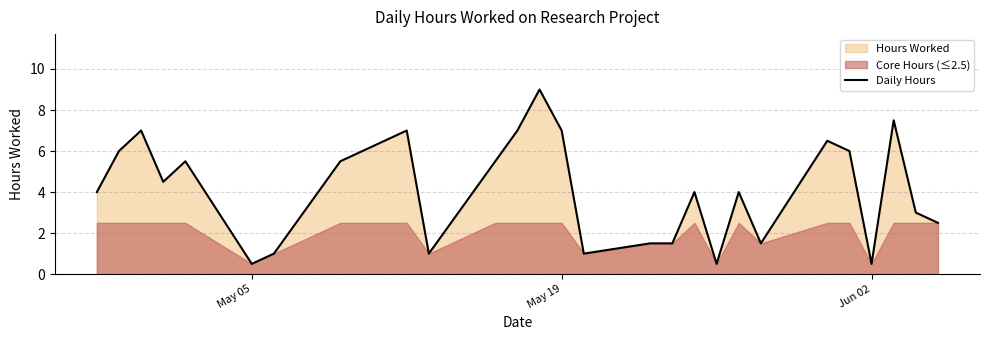

True or false: Daily Hours has a value of 0.1 at Jun 02.

False